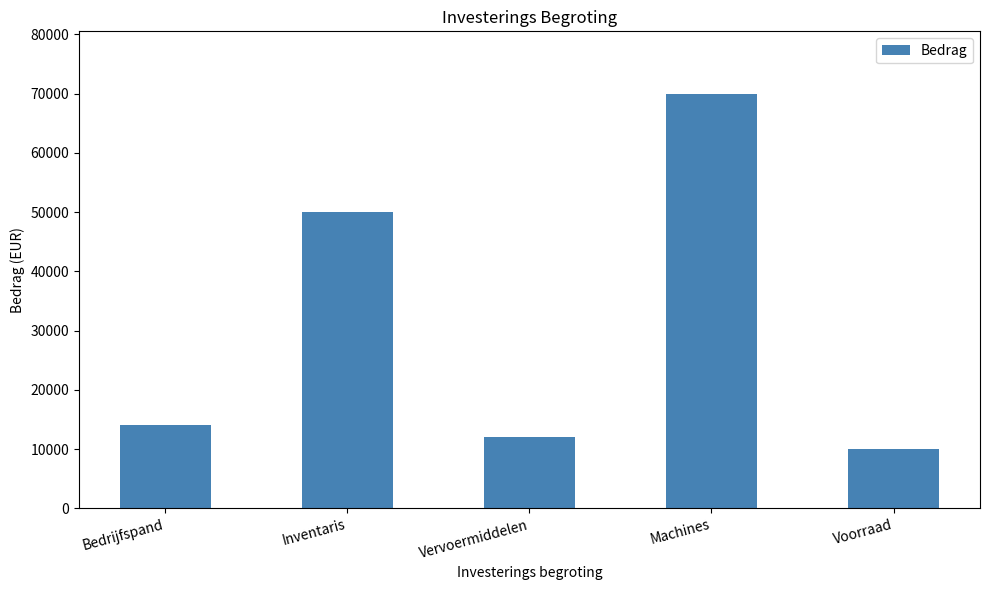

What is the ratio of the value at Voorraad to the value at Bedrijfspand?

0.7